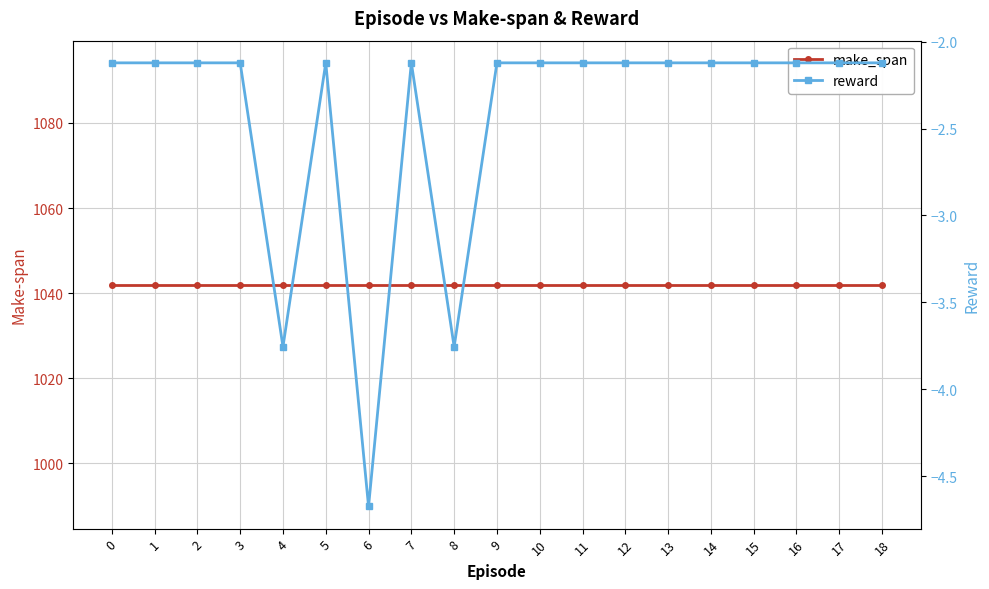

What is the difference between the highest and lowest values at 6?

1046.7